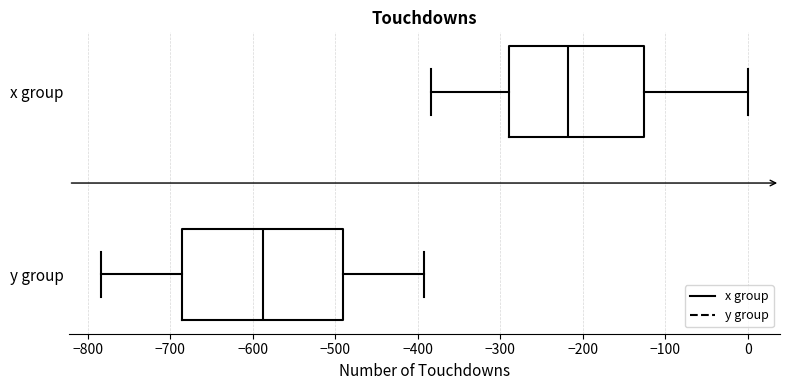

Where is the left edge of the box for x group on the x-axis? The values are not printed on the chart, so give them approximately, as read against the axis.

-290